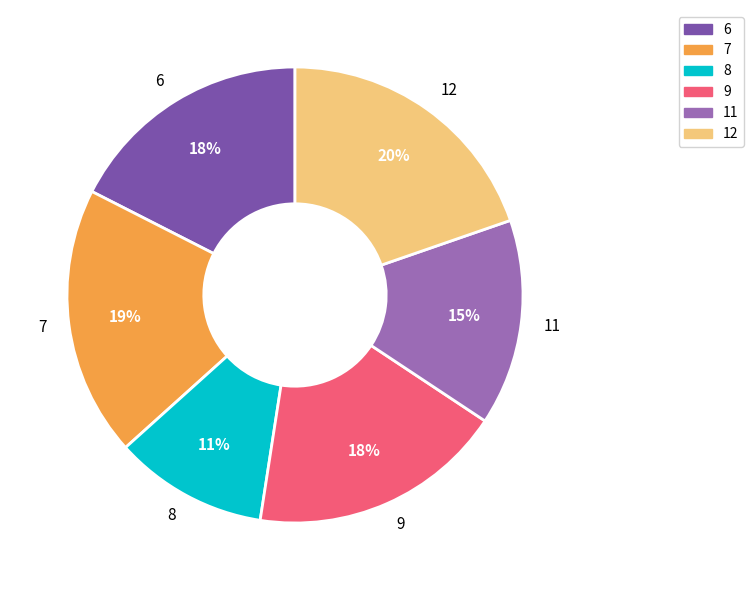

Is the sum of 6 and 7 greater than half?

No